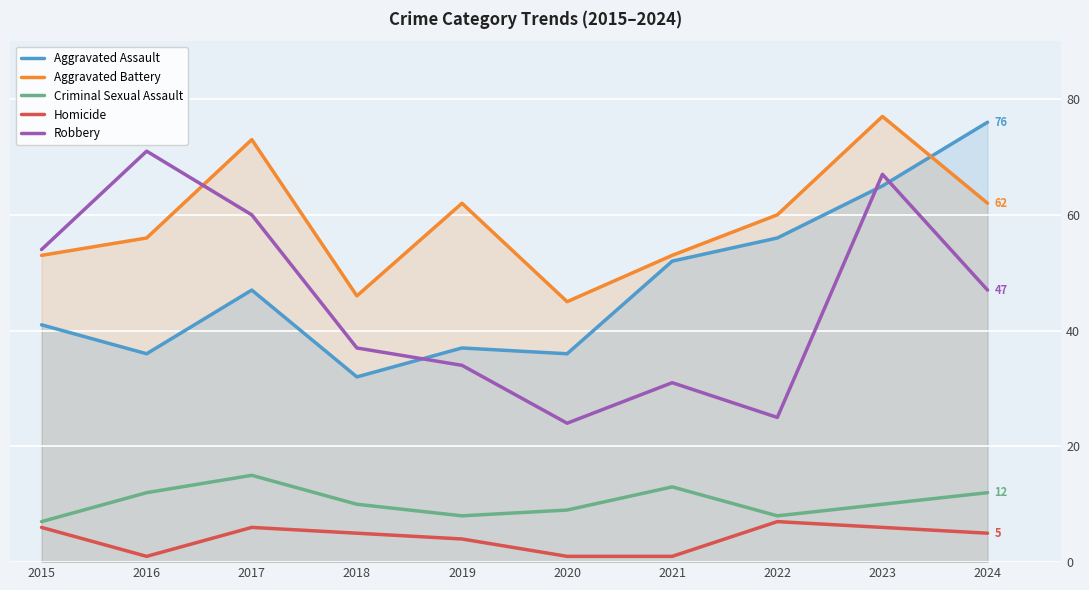

The value of Homicide at 2017 is 9. True or false?

False